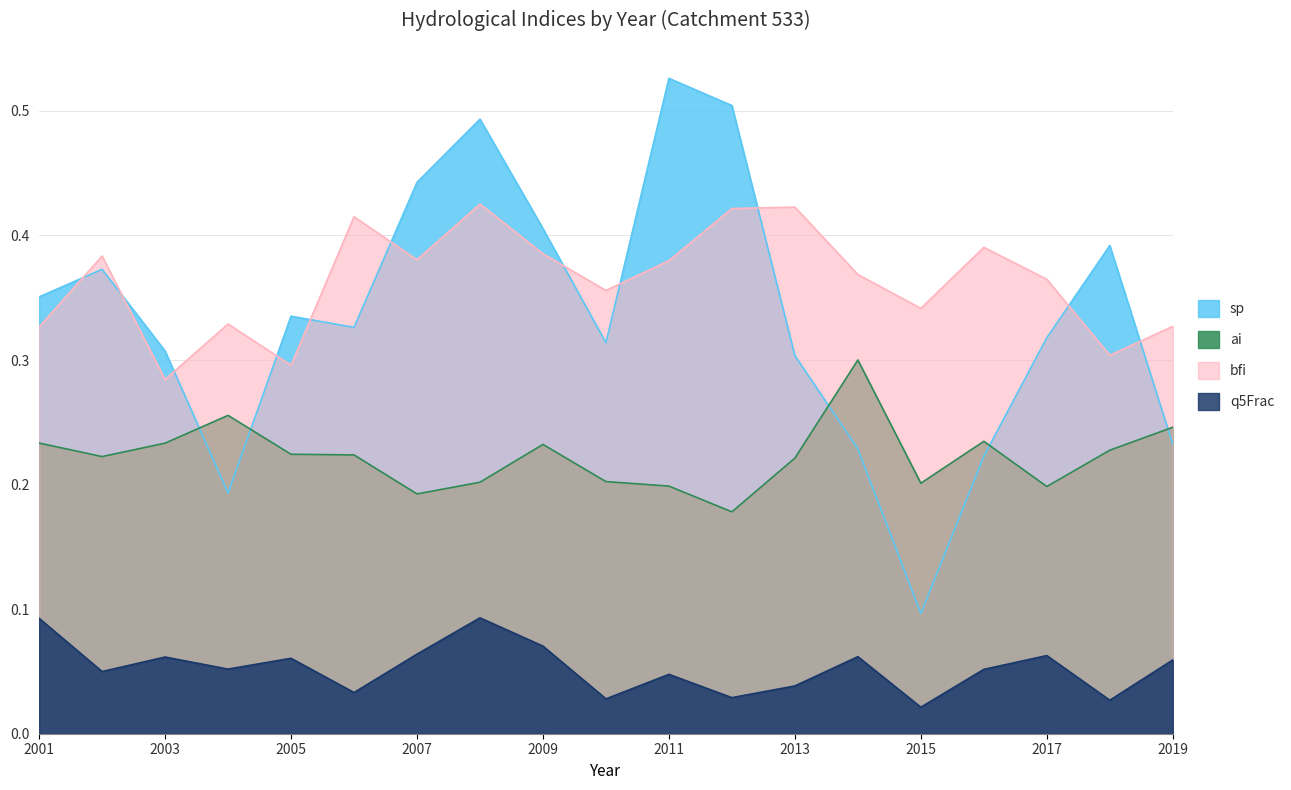

What is the sum of all ai values?

4.2